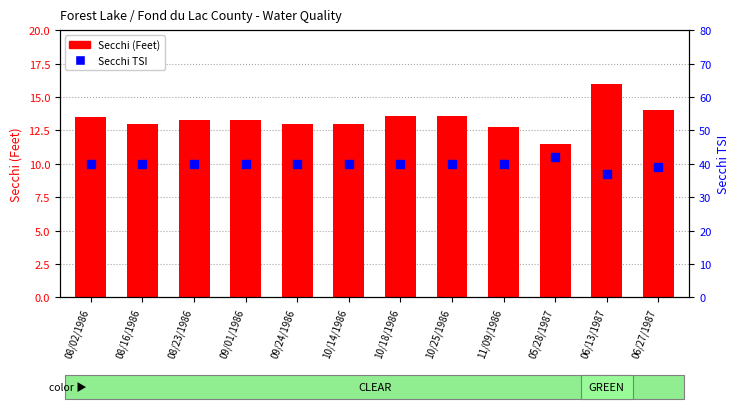

What is the minimum value for Secchi TSI?

37.0